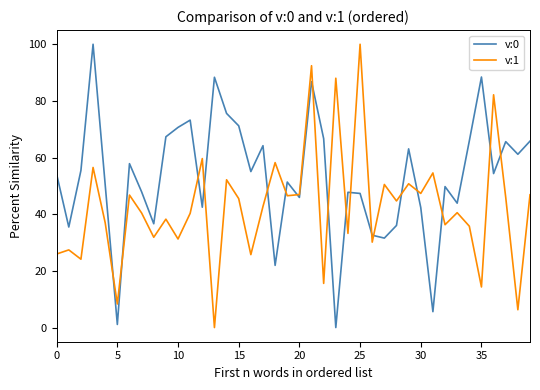

At how many categories does at least one series exceed 65?

16